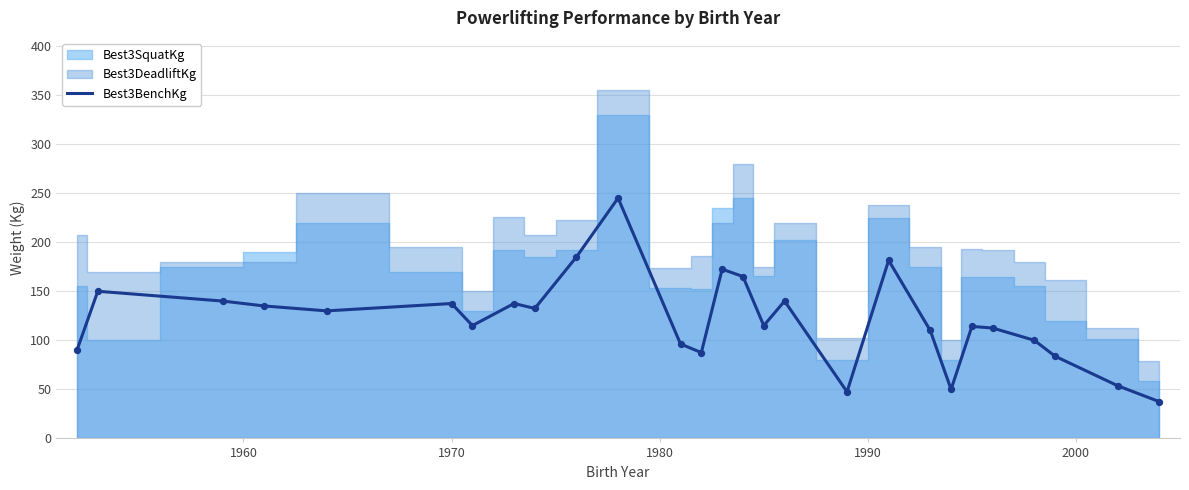

What is the minimum value for Best3BenchKg?

37.5